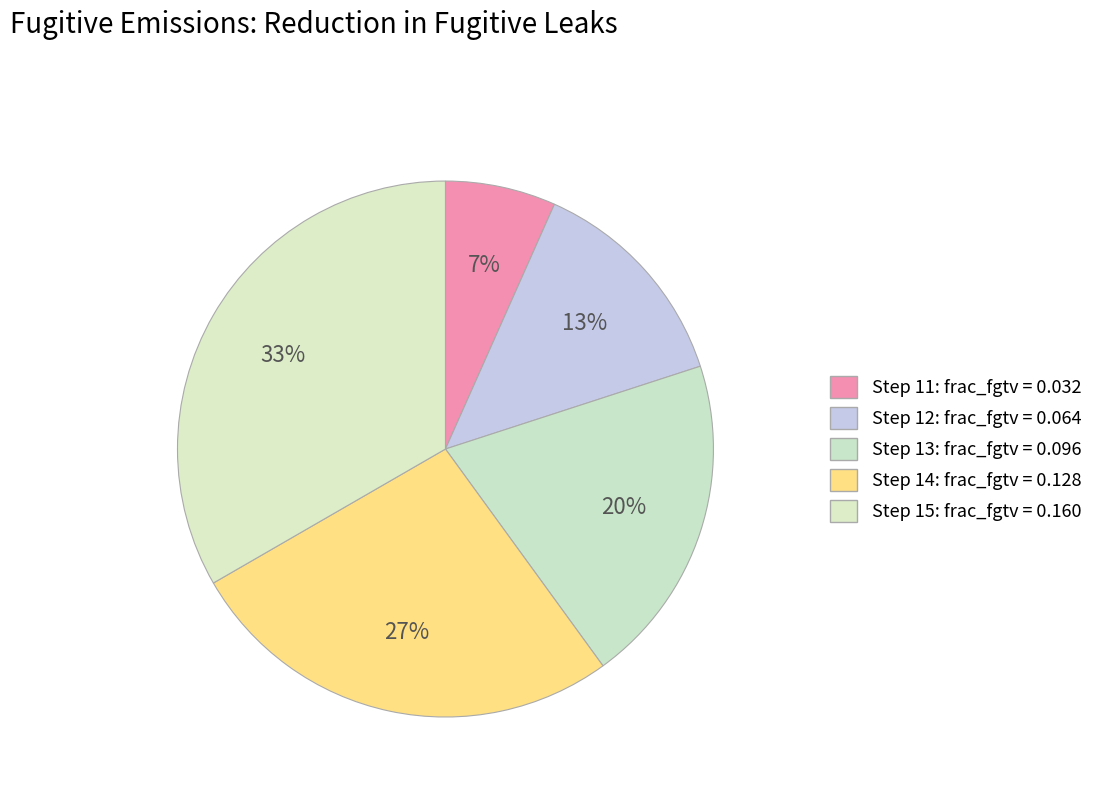

How many segments does this pie chart have?

5